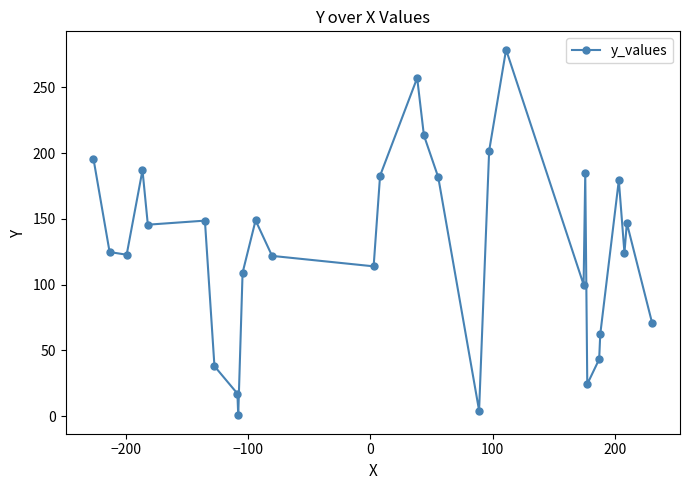

What is the average value?

128.7